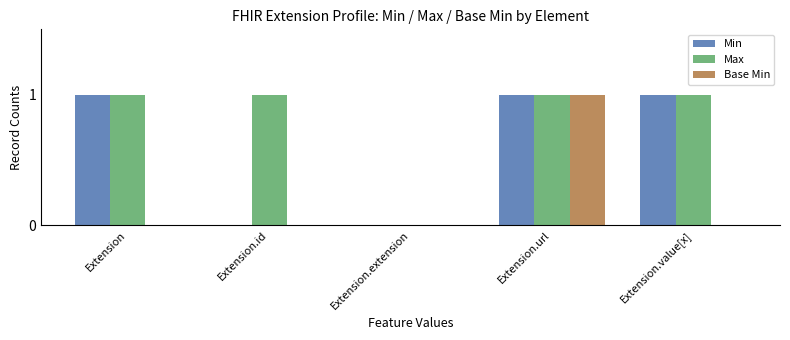

What is the sum of all Max values?

4